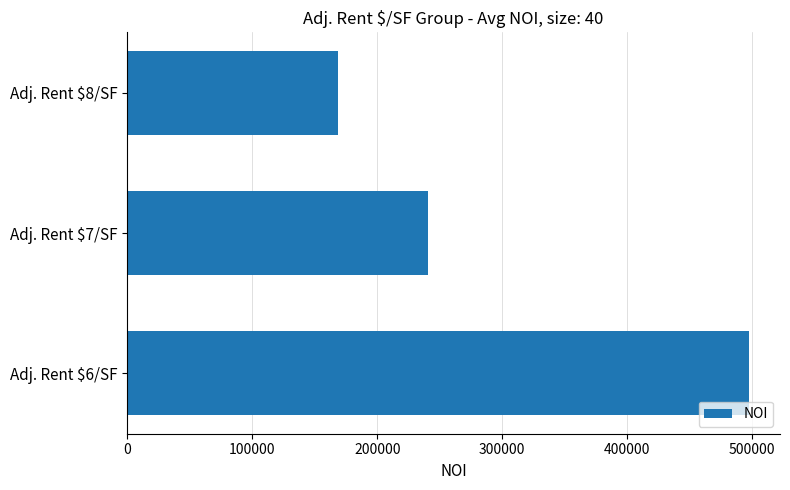

Does the chart contain stacked bars?

No